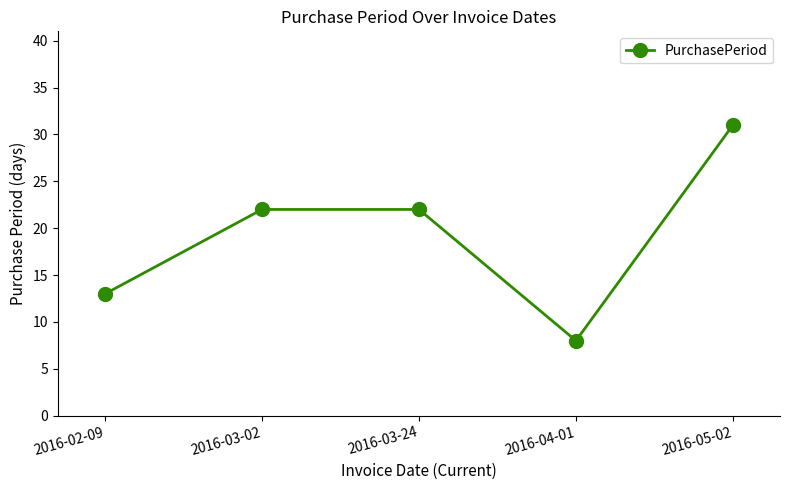

What is the value of the 2nd point from the left?

22